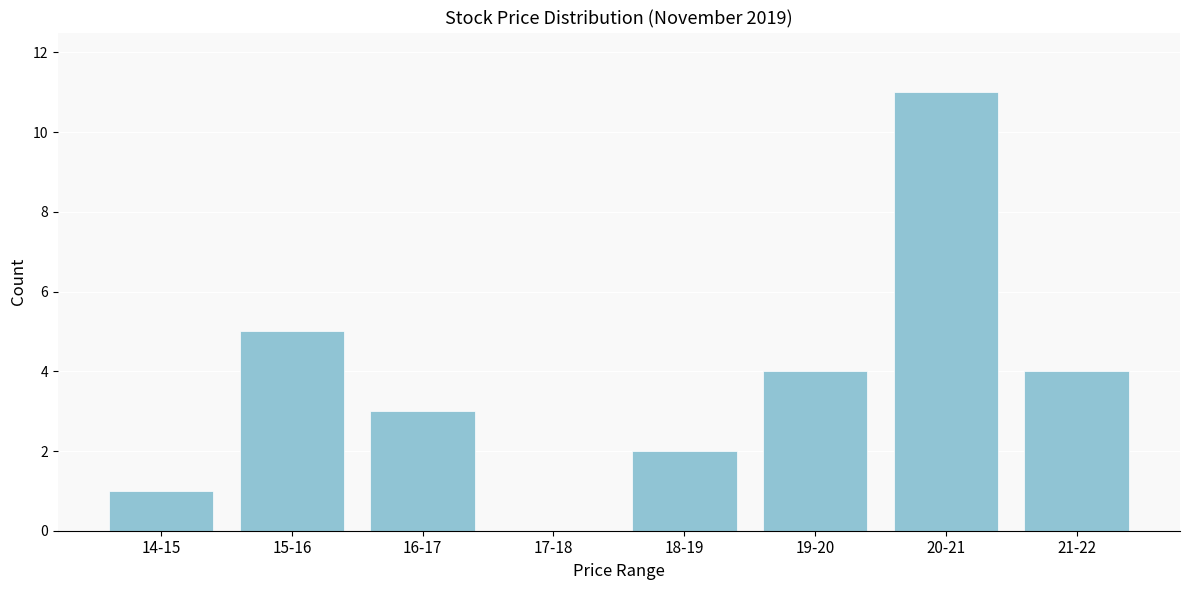

Reading left to right, transcribe all the data shown in this chart.

14-15=1	15-16=5	16-17=3	17-18=0	18-19=2	19-20=4	20-21=11	21-22=4